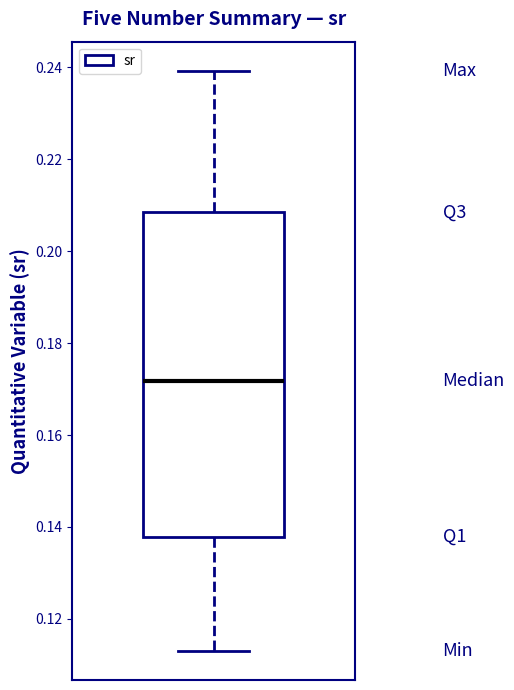

Transcribe this box plot: give where the median line is, the range the box spans, and where the two whiskers end, as read against the y-axis. The values are not printed on the chart, so give them approximately, as read against the axis.

median 0.172, box 0.138 to 0.208, whiskers 0.114 to 0.240